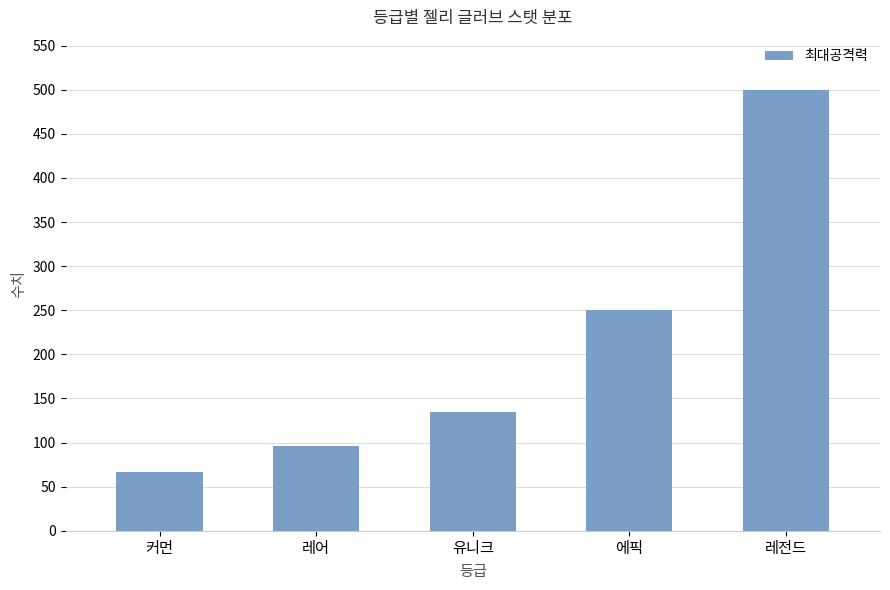

Is it true that the value at 레어 is 96?

True